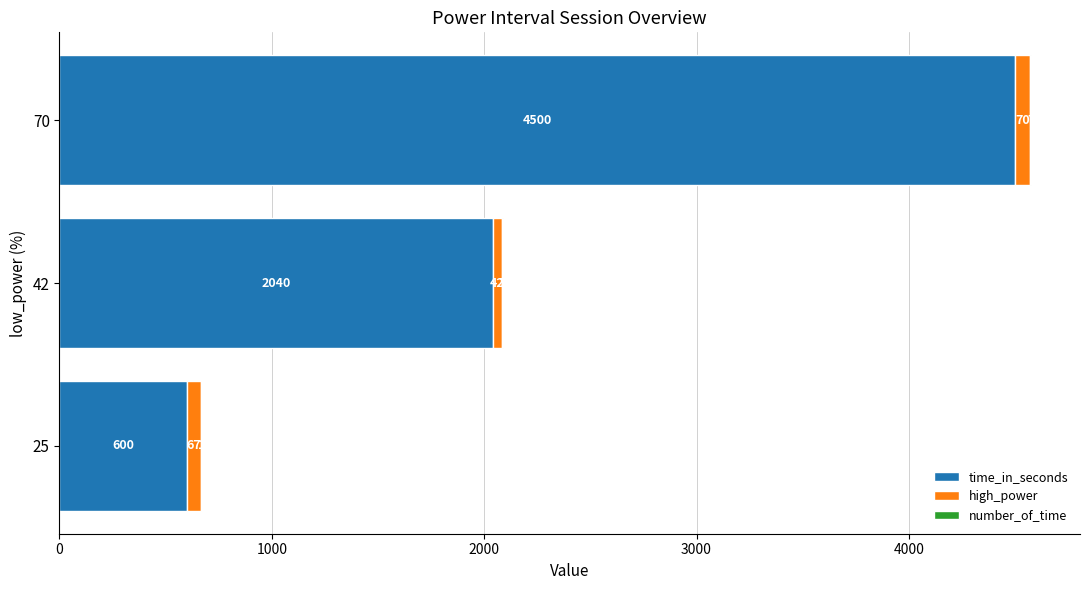

At which category is the sum across all series the highest?

70